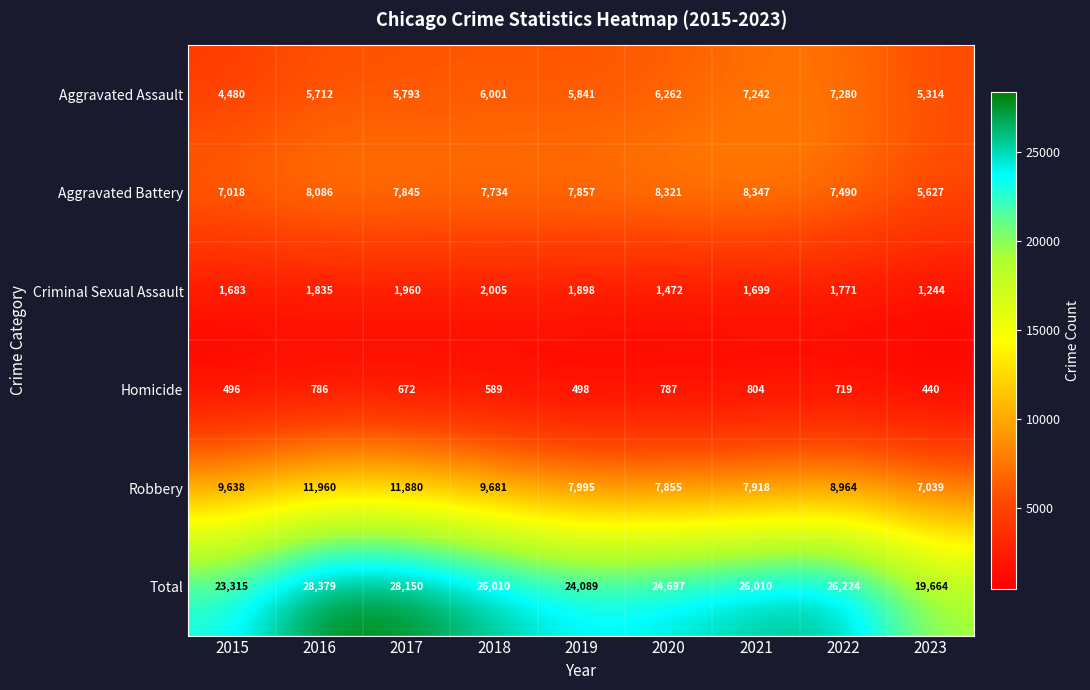

At which label is Aggravated Battery closest to 6987?

2015